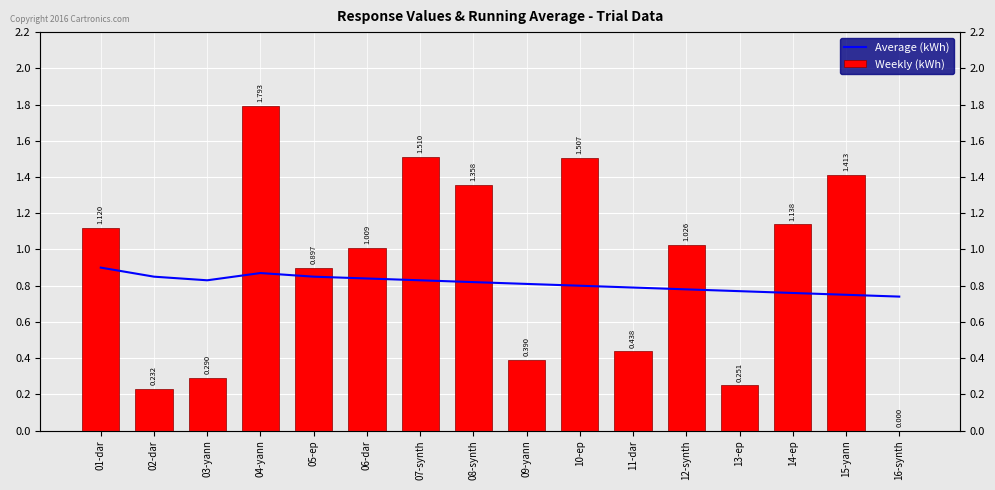

Is it true that Weekly (kWh) equals 1.1 at 01-dar?

True